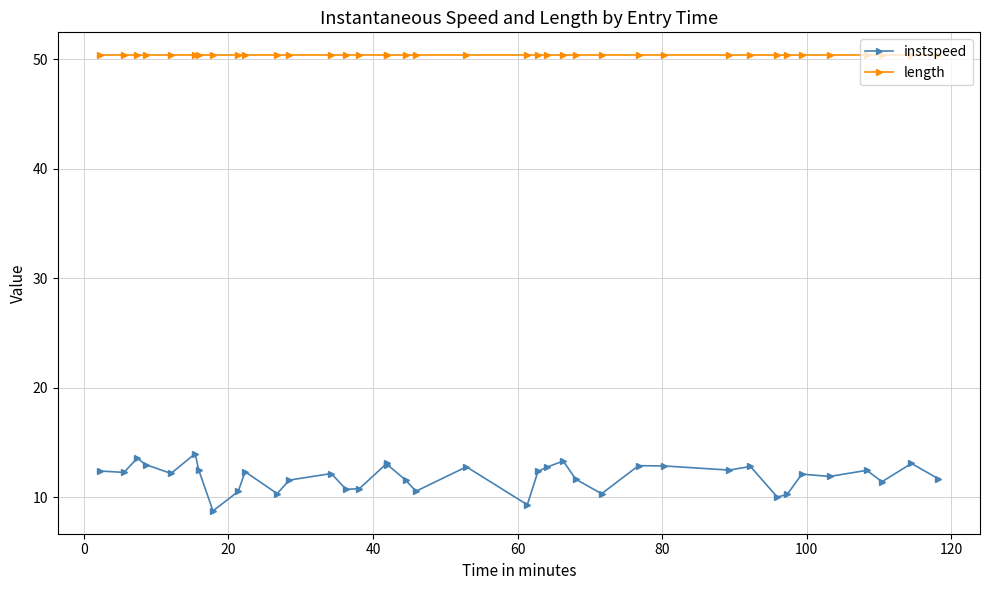

What is the minimum value for length?

50.4